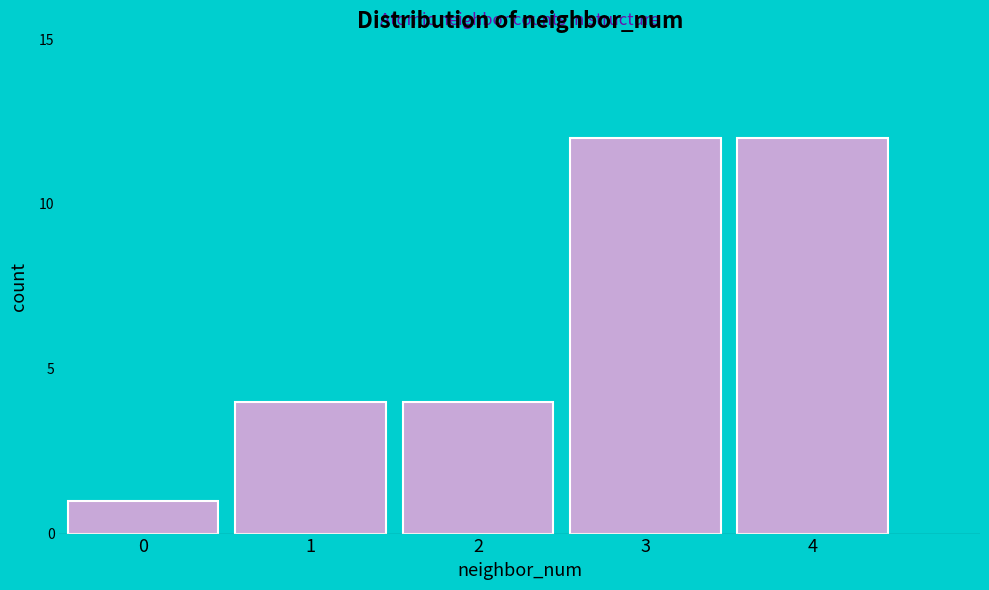

Reading right to left, transcribe all the data shown in this chart.

4=12	3=12	2=4	1=4	0=1